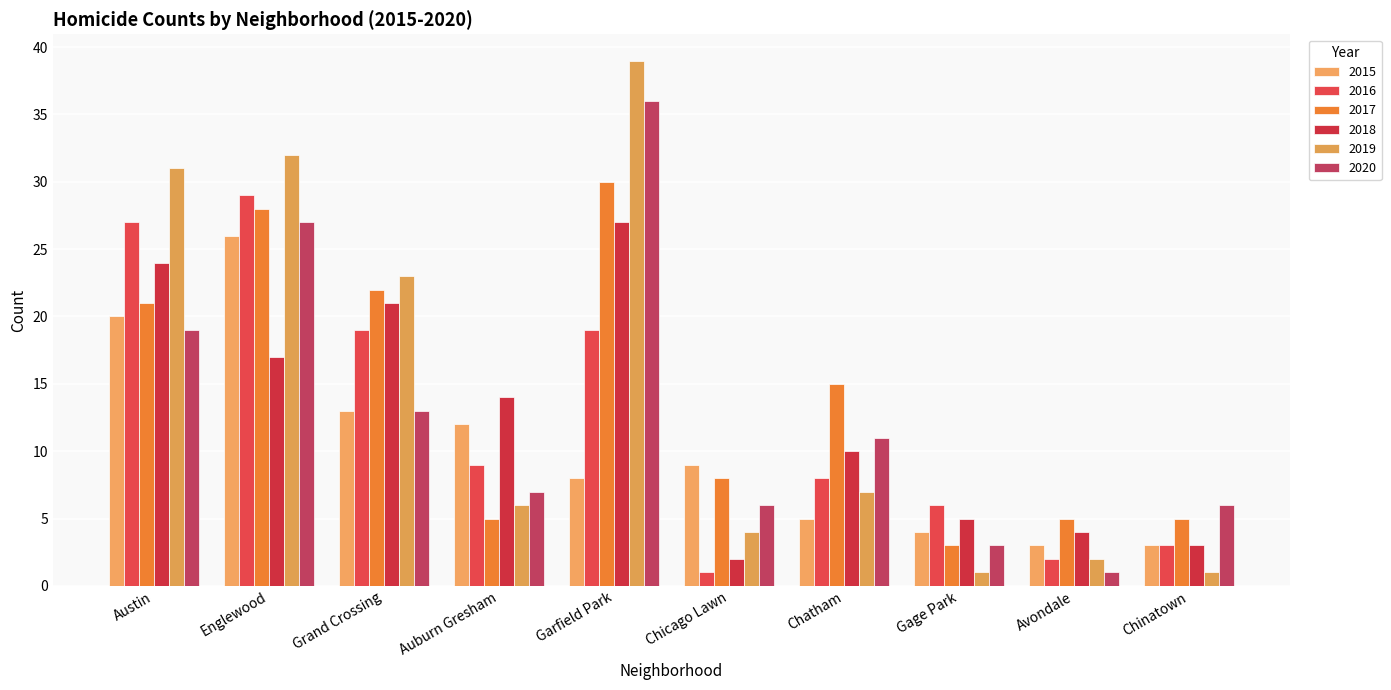

Is it true that 2016 equals 8 at Chatham?

True